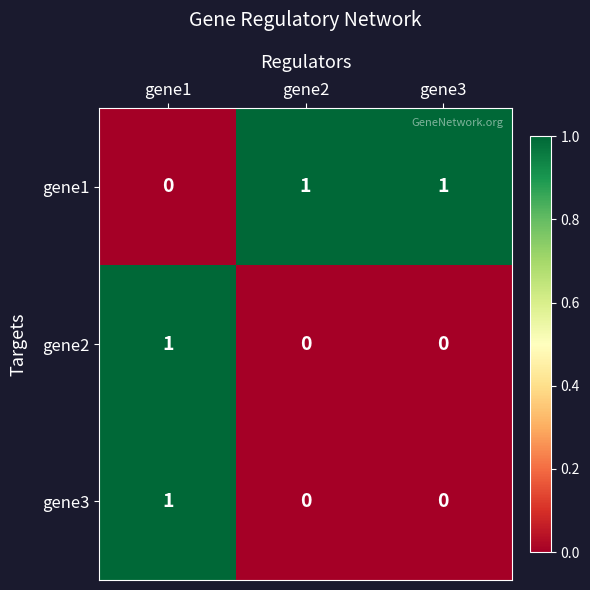

At which category is the sum across all series the highest?

gene1